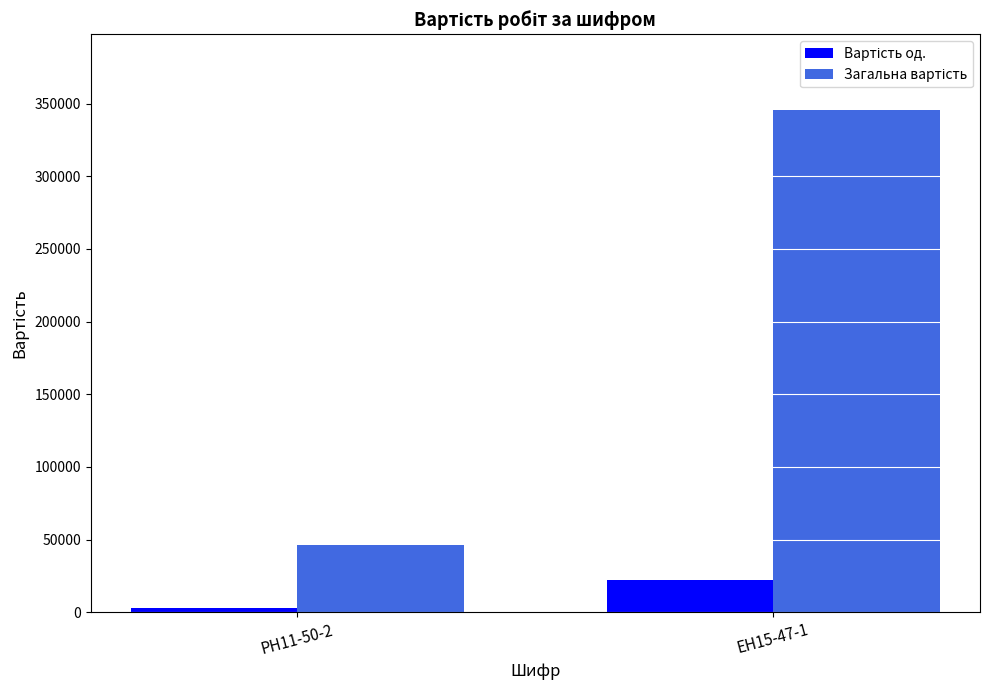

What is the spread (max minus min) of values at РН11-50-2?

43491.2